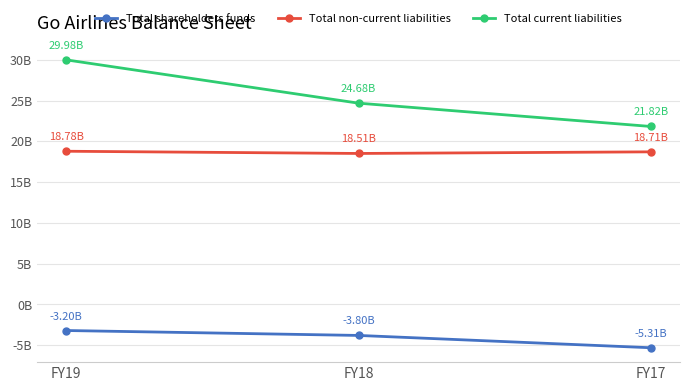

What is the difference between the highest and lowest values at FY18?

28474300000